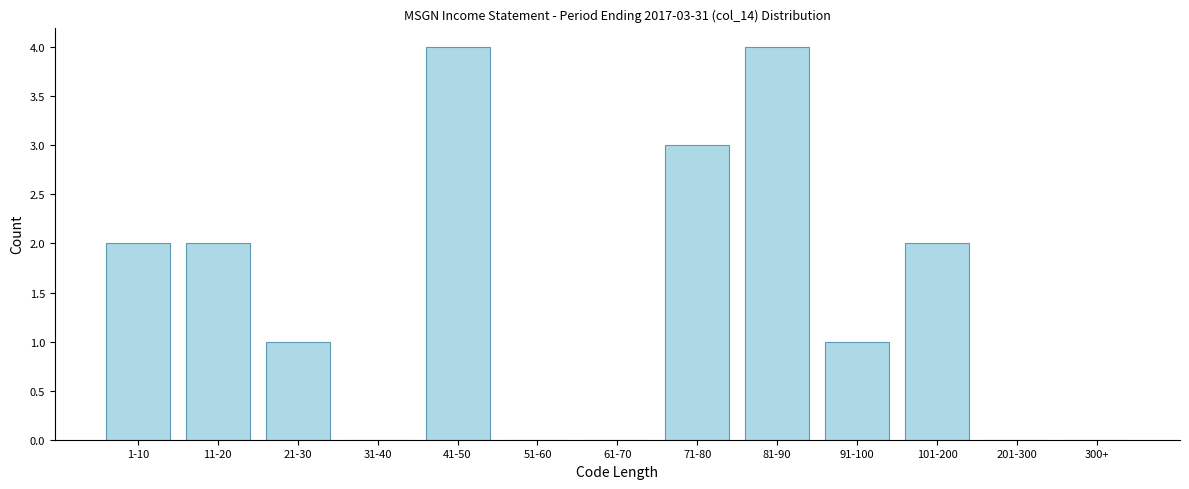

Reading right to left, list all the values displayed in this chart.

300+=0	201-300=0	101-200=2	91-100=1	81-90=4	71-80=3	61-70=0	51-60=0	41-50=4	31-40=0	21-30=1	11-20=2	1-10=2